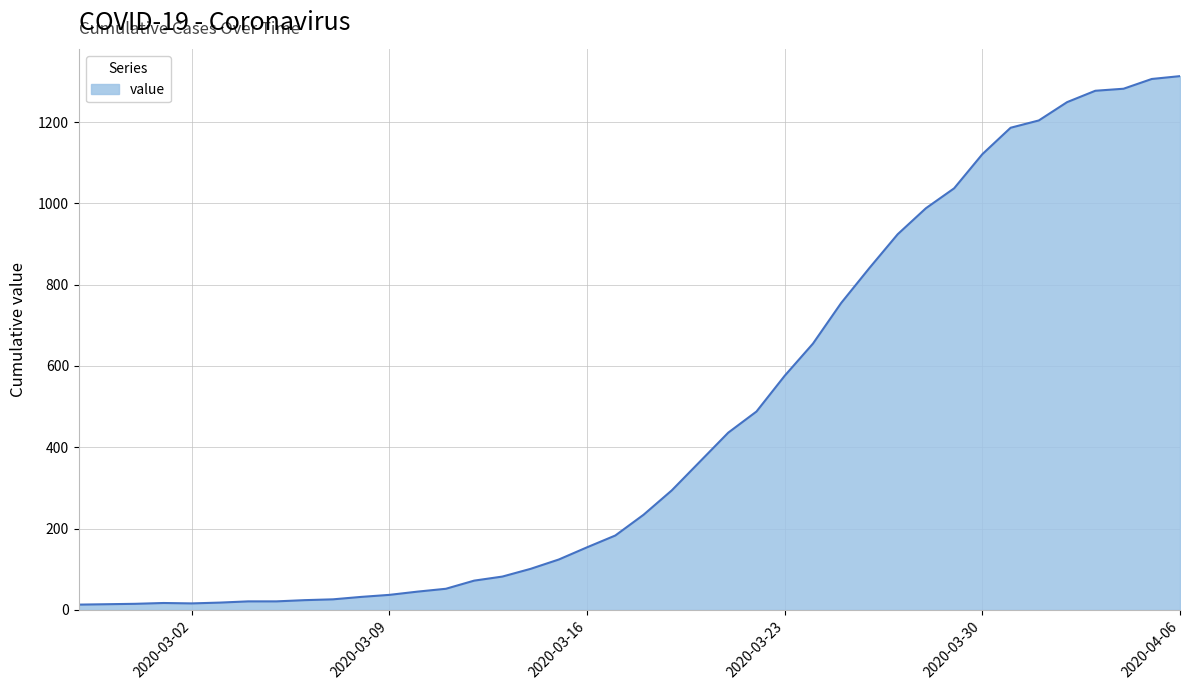

What is the maximum value shown in the chart?

1313